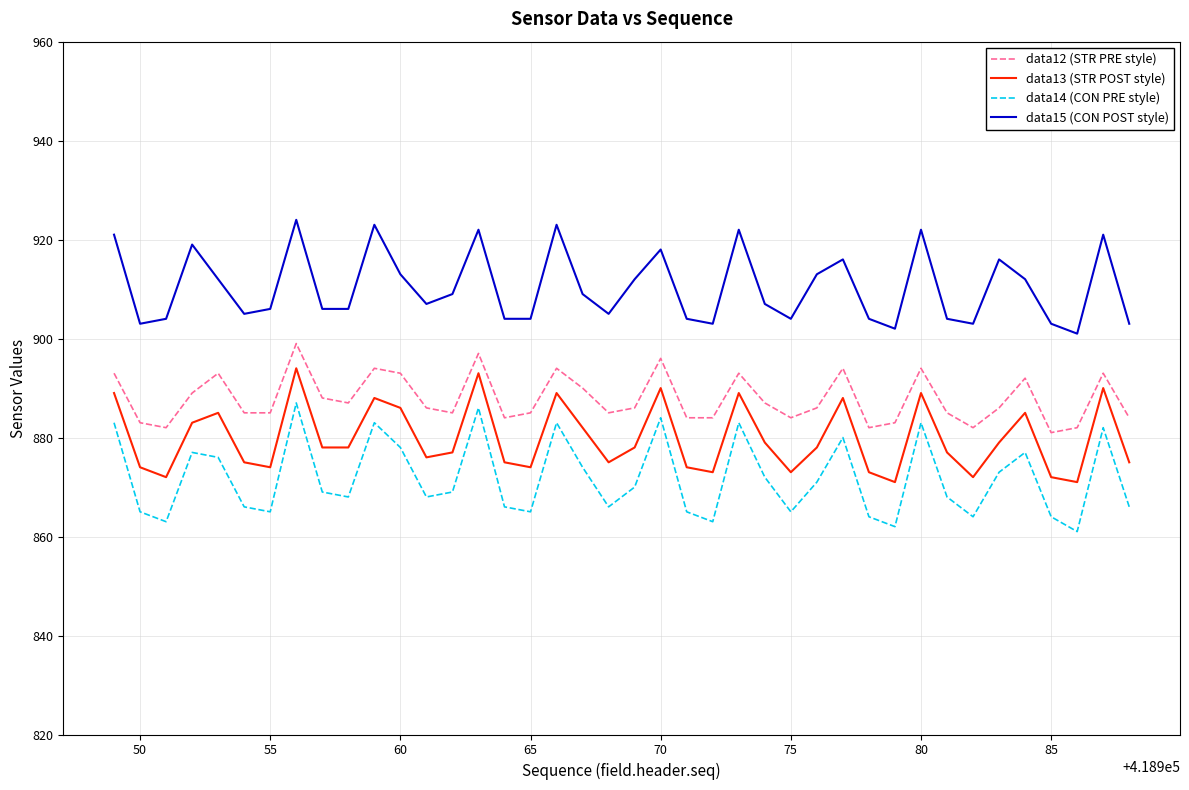

What is the difference between the maximum and minimum values in the data15 (CON POST style) series?

23